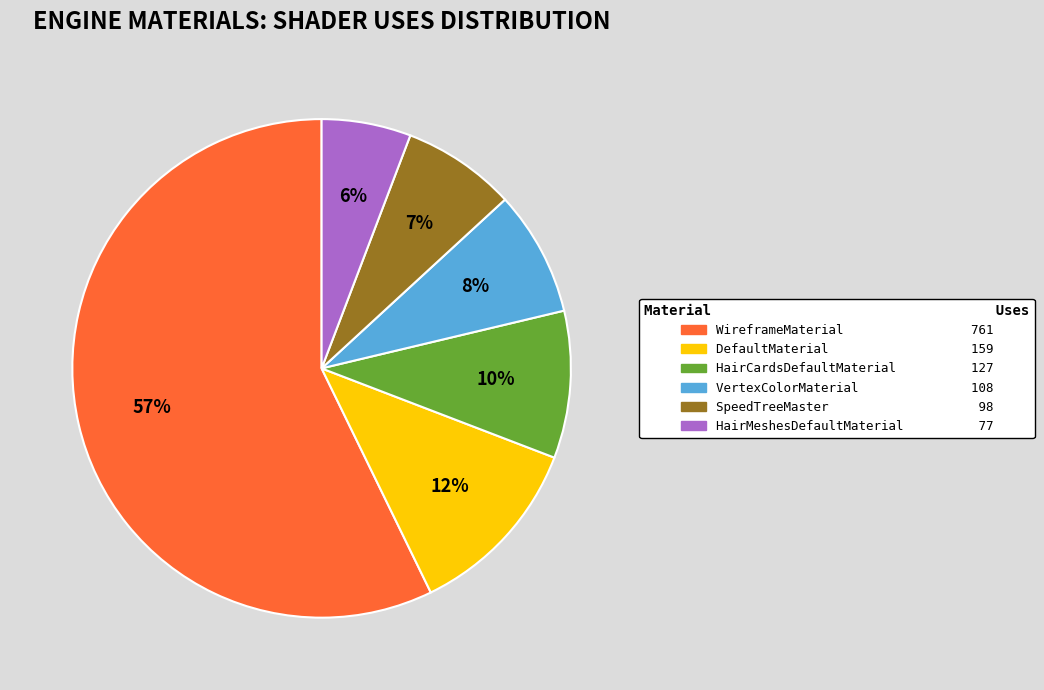

To the nearest percent, what is the average slice percentage?

17%